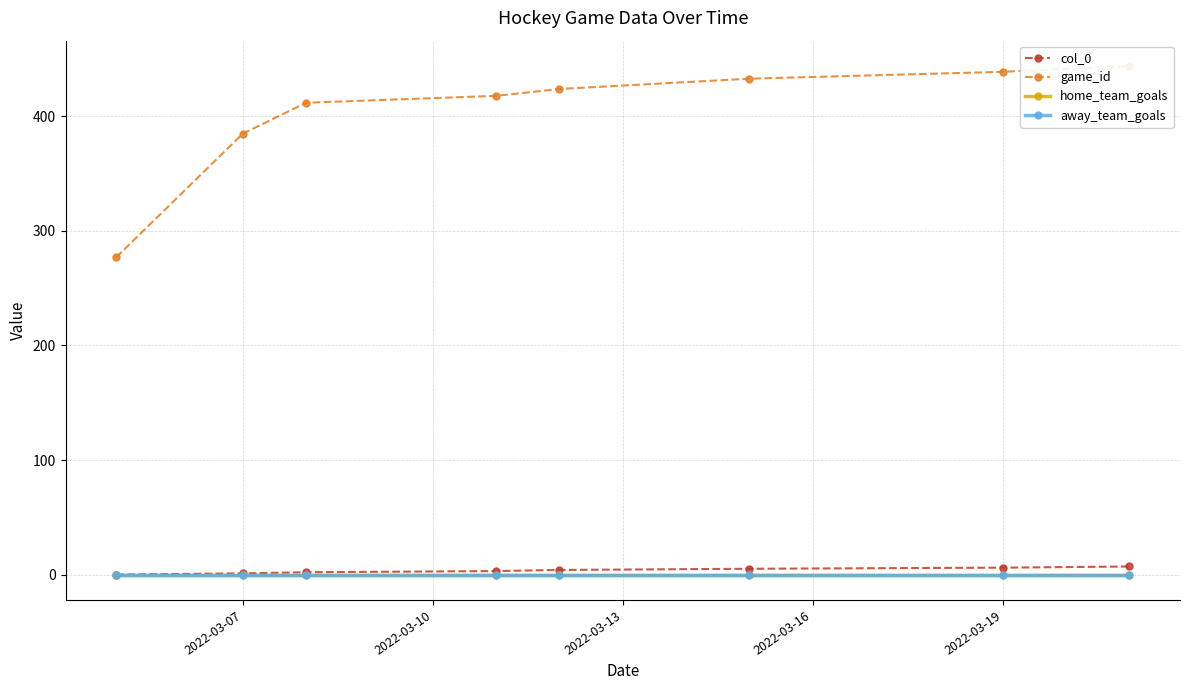

Which series changed the most between 2022-03-13 and 2022-03-19?

game_id